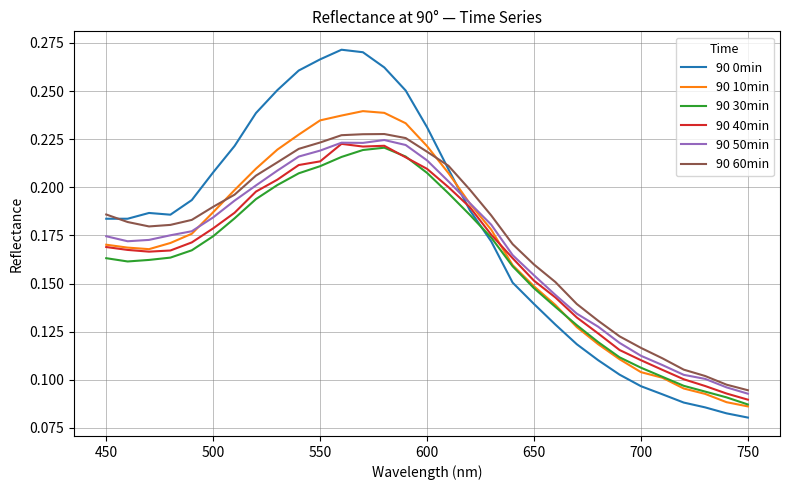

Is it true that 90 50min equals 0.3 at 500?

False